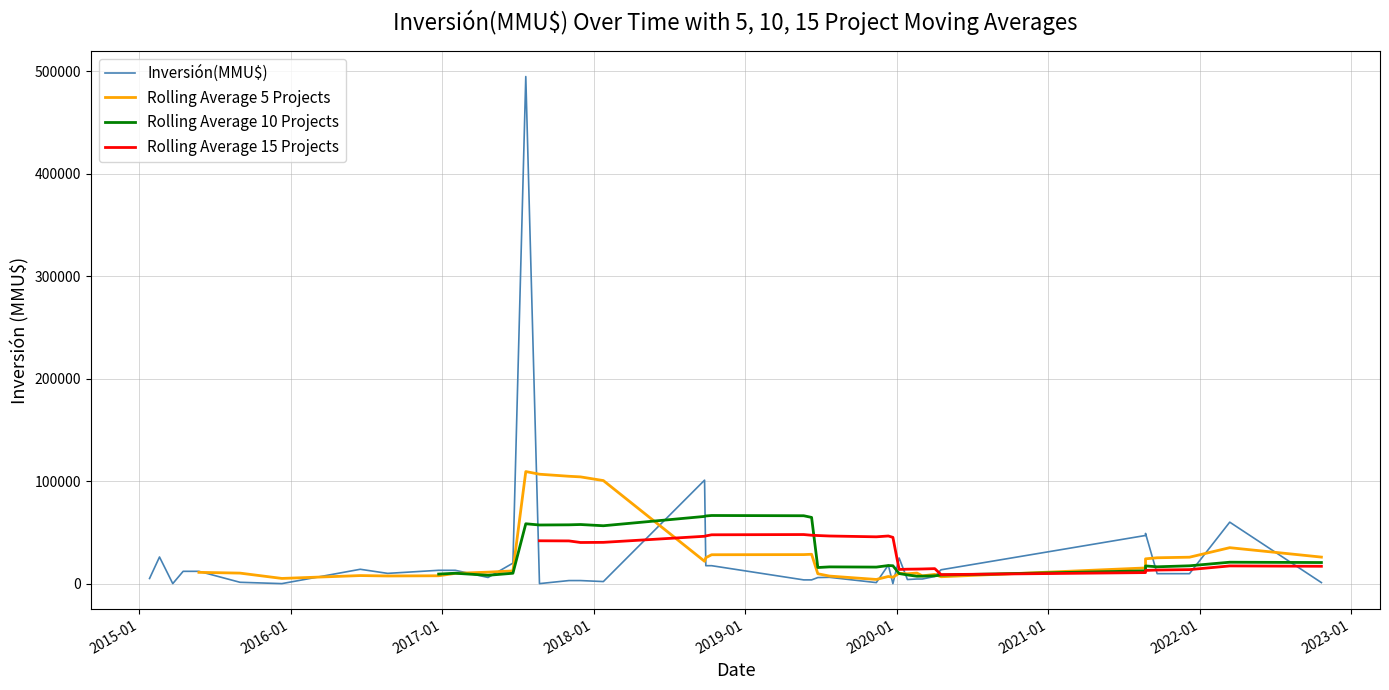

Is the value of Rolling Average 5 Projects at 32 greater than the value of Rolling Average 15 Projects at 14?

No